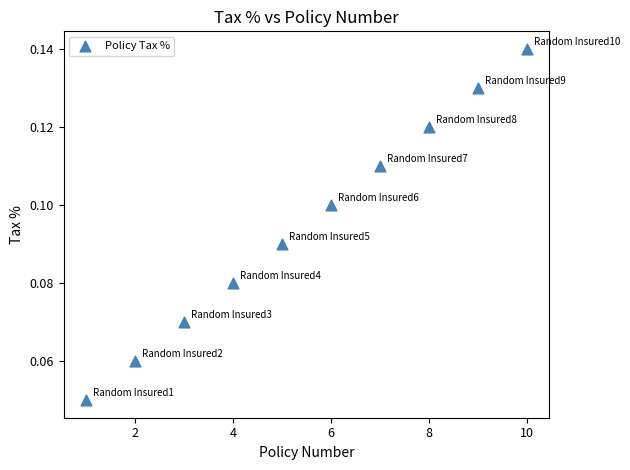

What is the average X value?

5.5